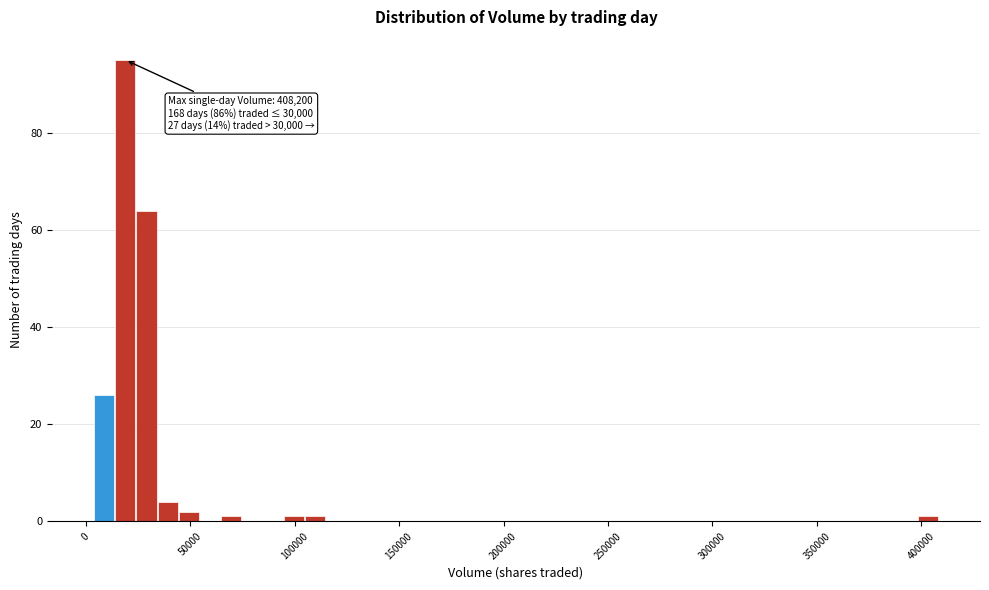

Around what value on the x-axis is the tallest bar? Give the approximate position of its centre, as read against the axis.

20000